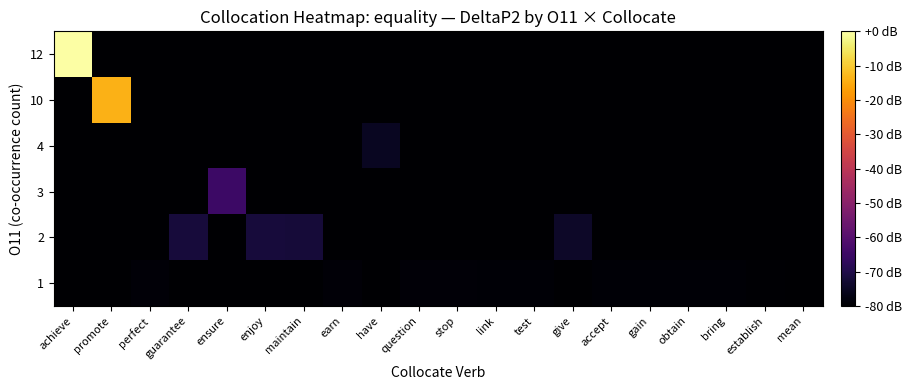

What is the total value across all series at give?

-474.1